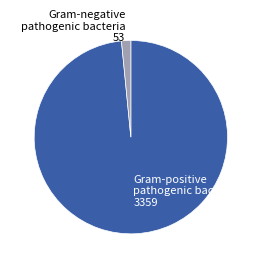

Combined, do Gram-positive pathogenic bacteria 3359 and Gram-negative pathogenic bacteria 53 account for over 50%?

Yes